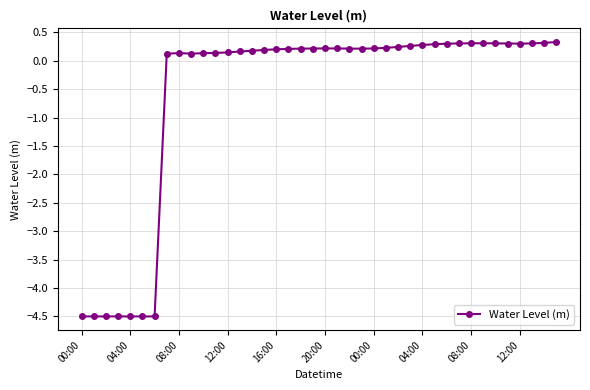

What is the sum of all values?

-23.8